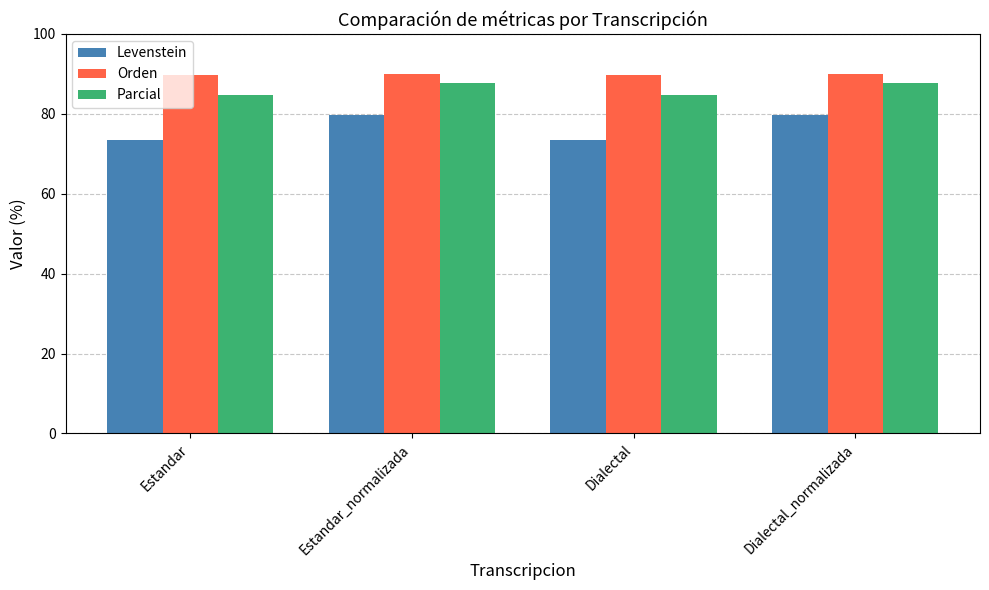

What is the label of the 4th bar from the right?

Estandar